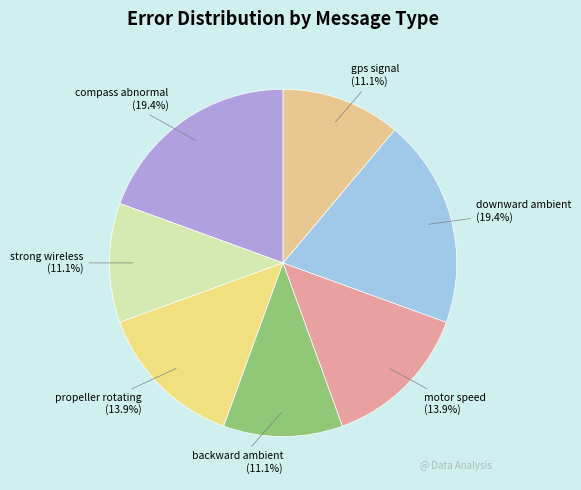

Does any single category account for the majority?

No